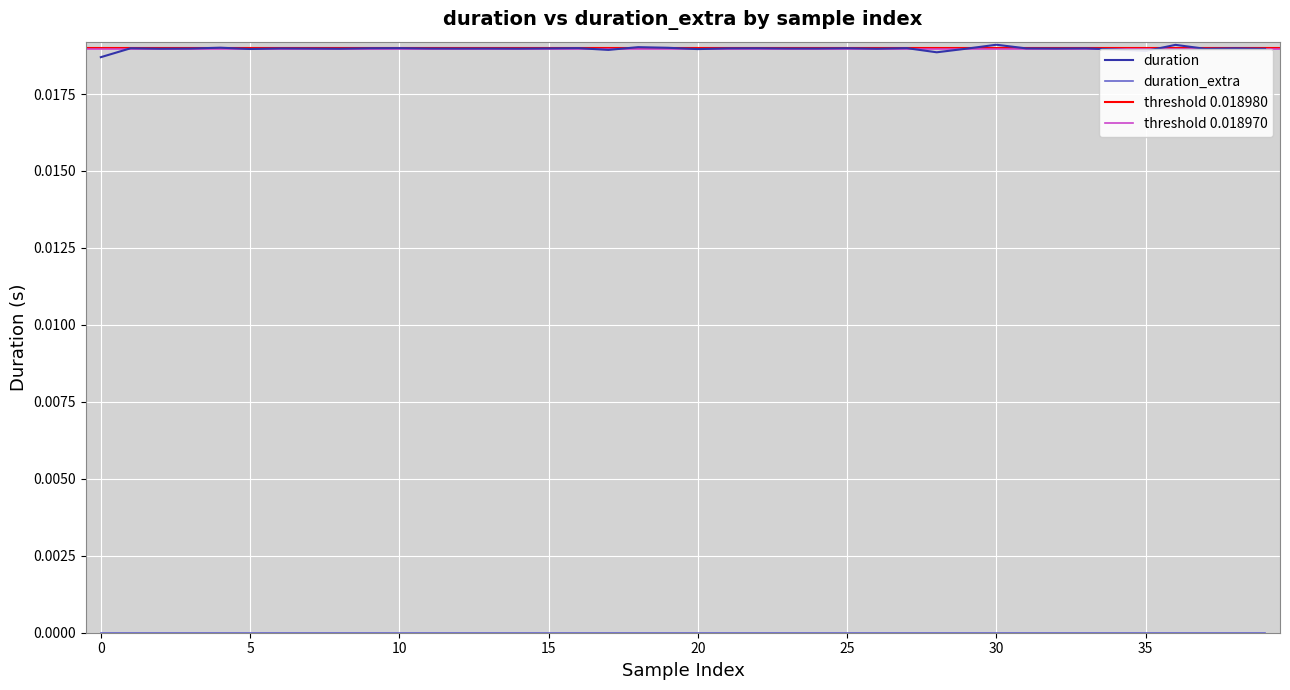

How many points are lower than both their immediate neighbors (excluding endpoints)?

13